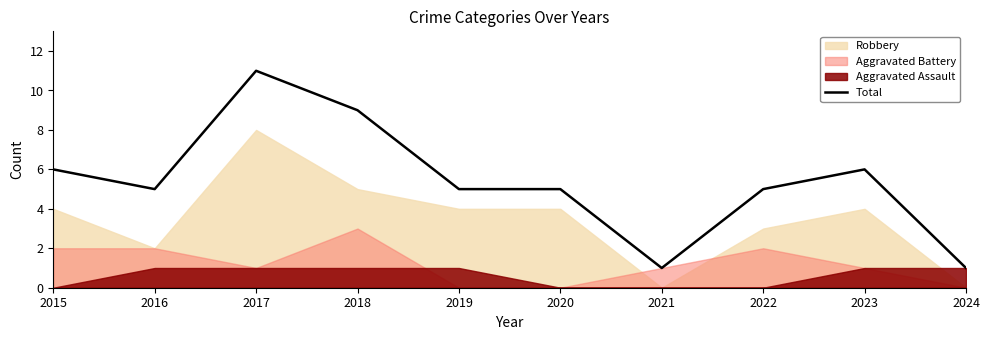

At which category does the data reach its first local valley?

2016